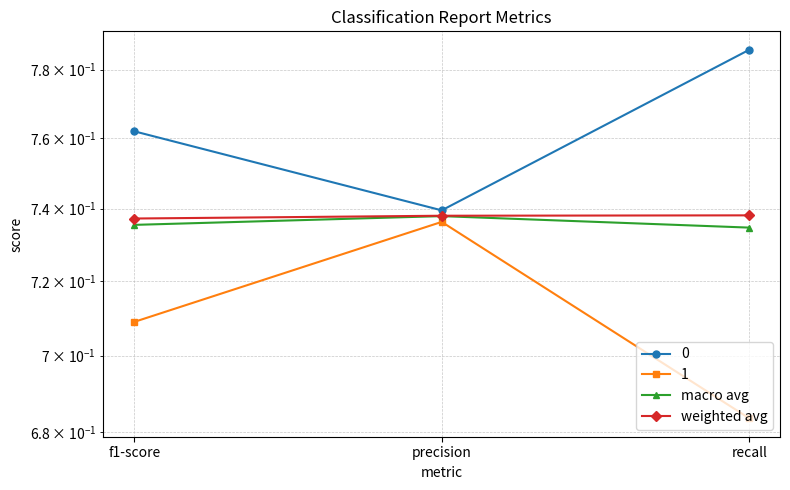

What position from the left is recall?

3